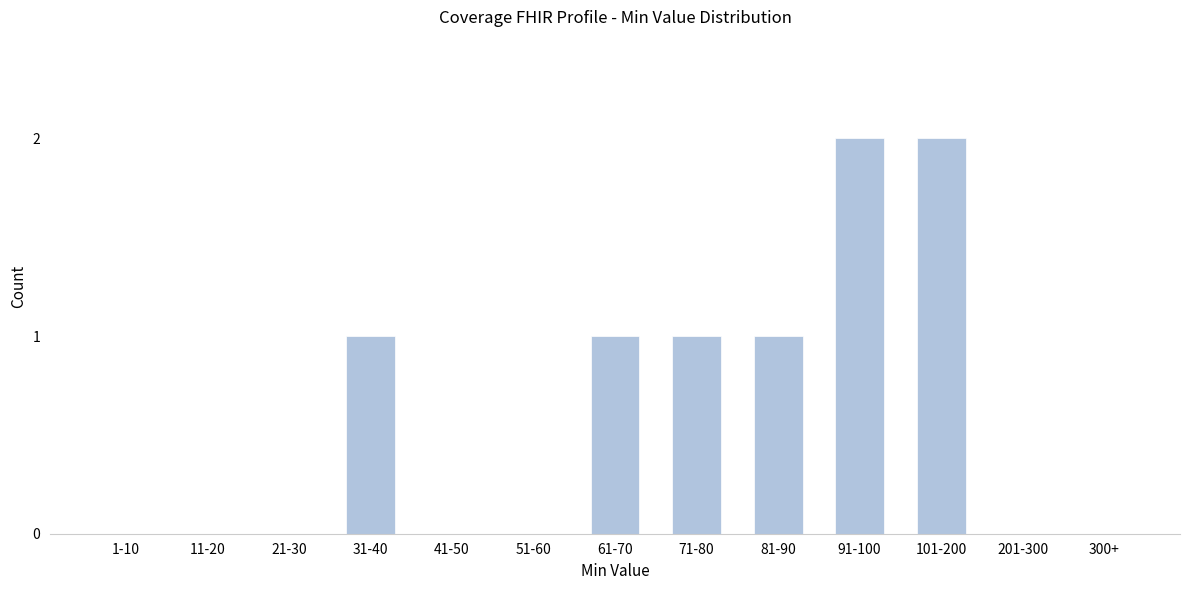

Reading right to left, transcribe all the data shown in this chart.

300+=0	201-300=0	101-200=2	91-100=2	81-90=1	71-80=1	61-70=1	51-60=0	41-50=0	31-40=1	21-30=0	11-20=0	1-10=0